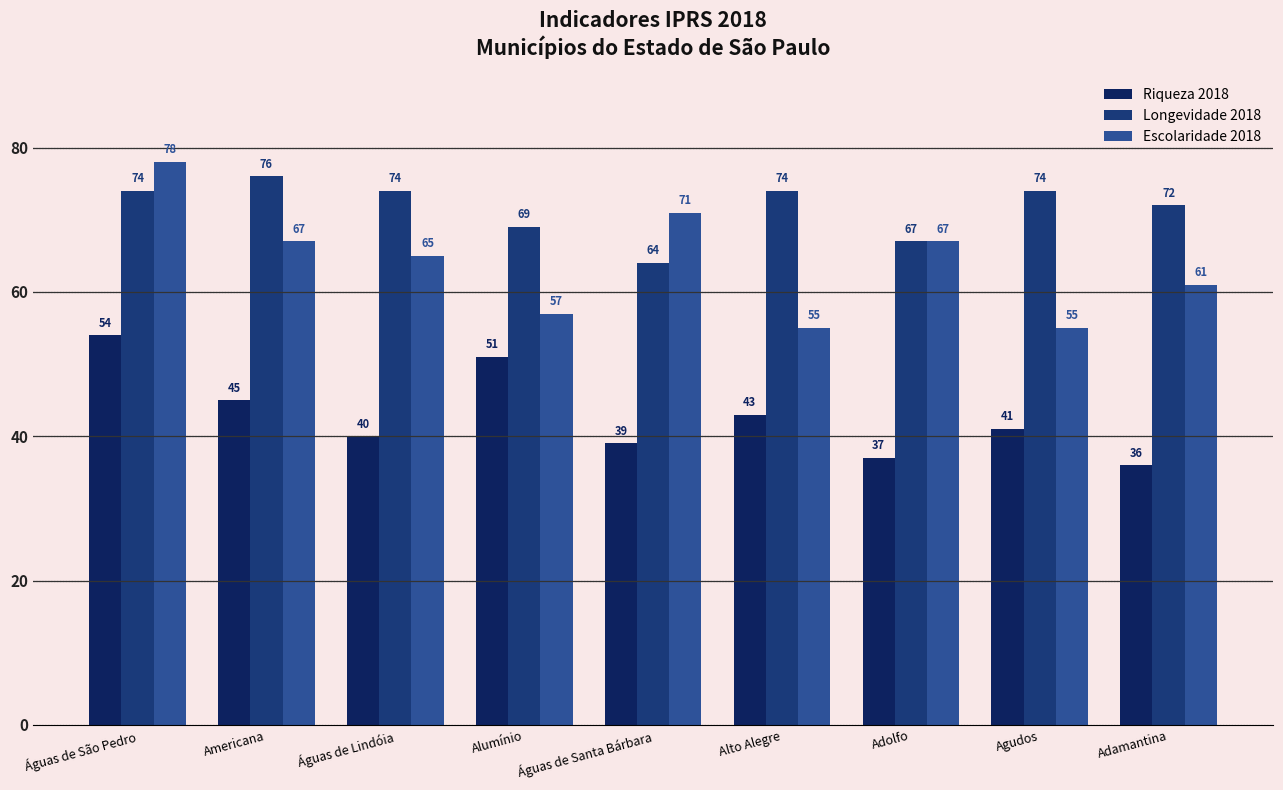

What is the label of the 4th bar from the right?

Alto Alegre